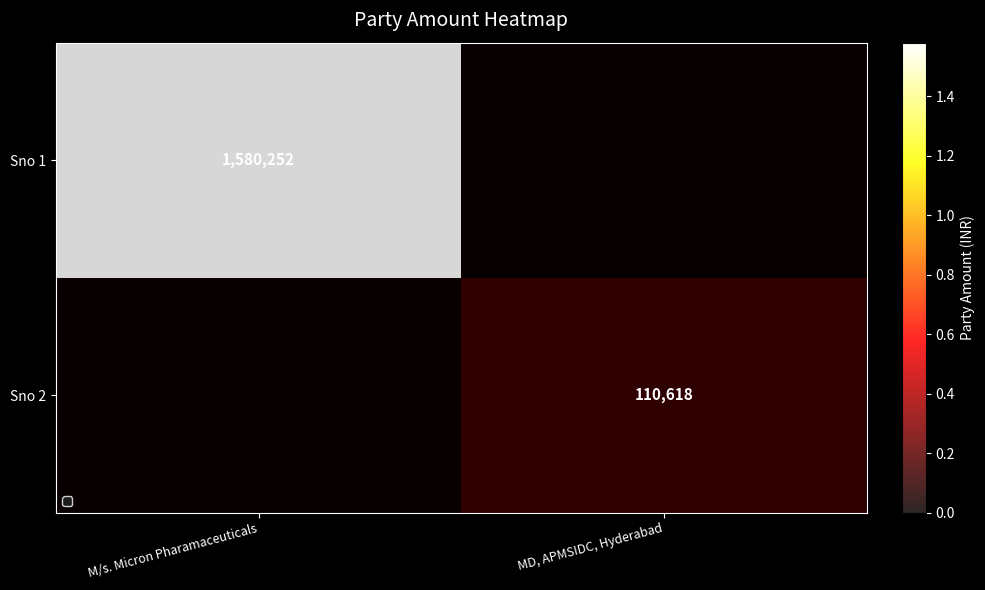

At which label is Sno 1 closest to 790126?

M/s. Micron Pharamaceuticals